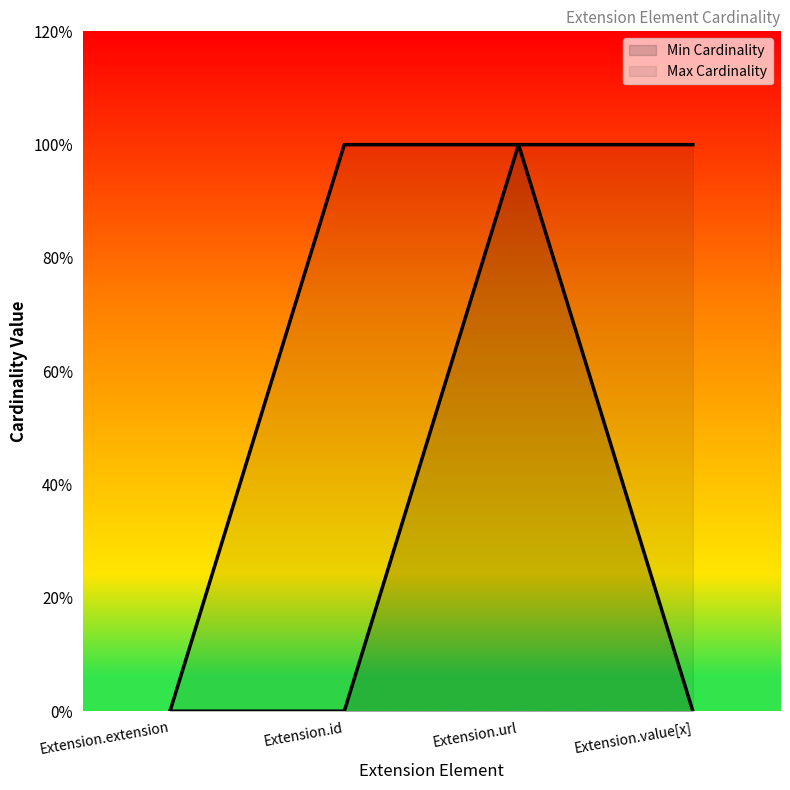

At which category is the sum across all series the highest?

Extension.url